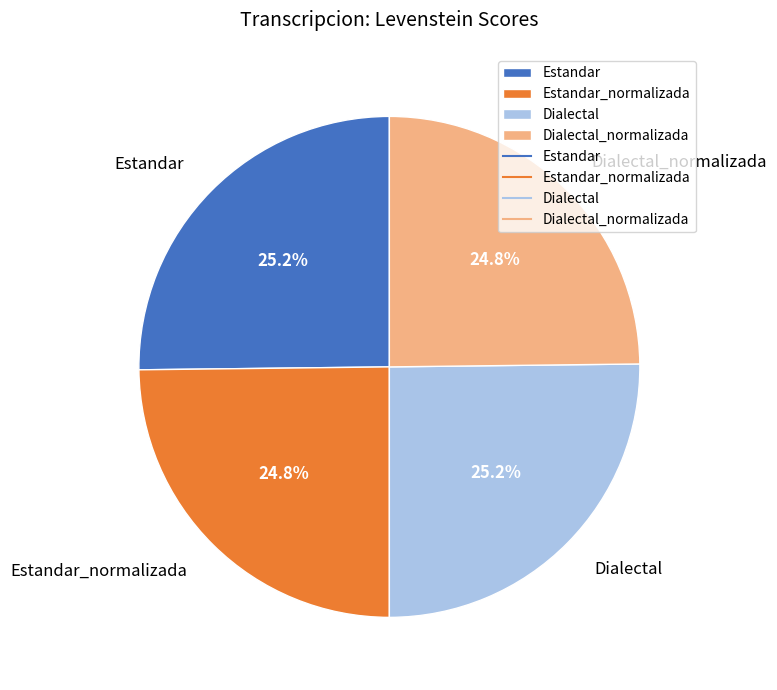

To the nearest percent, what percentage of the pie is Dialectal?

25%